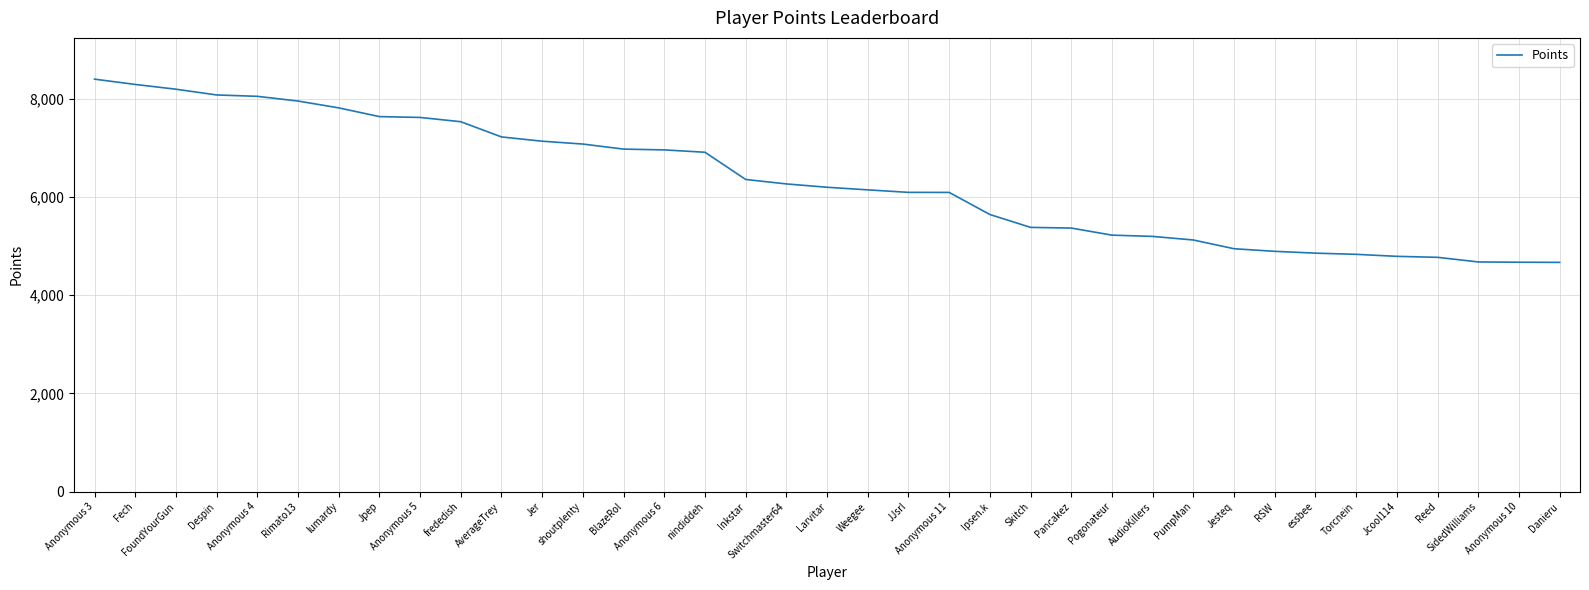

True or false: the data shows 4679 at SidedWilliams.

True